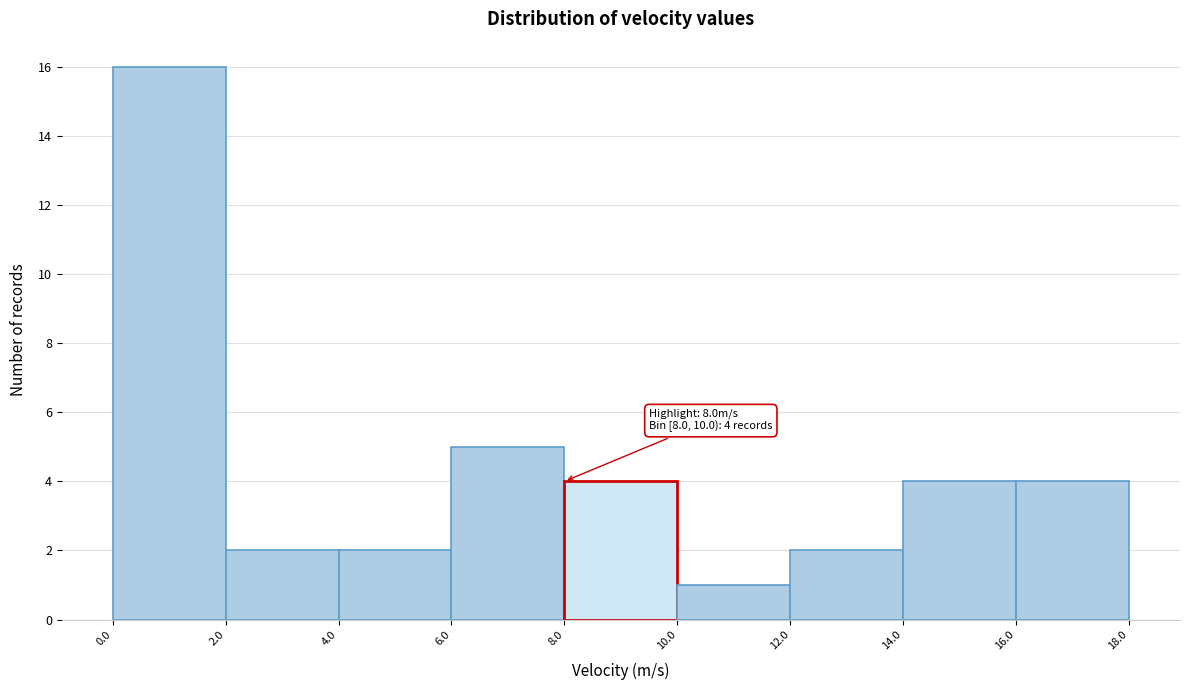

Which range on the x-axis has the tallest bar?

0.0 to 2.0